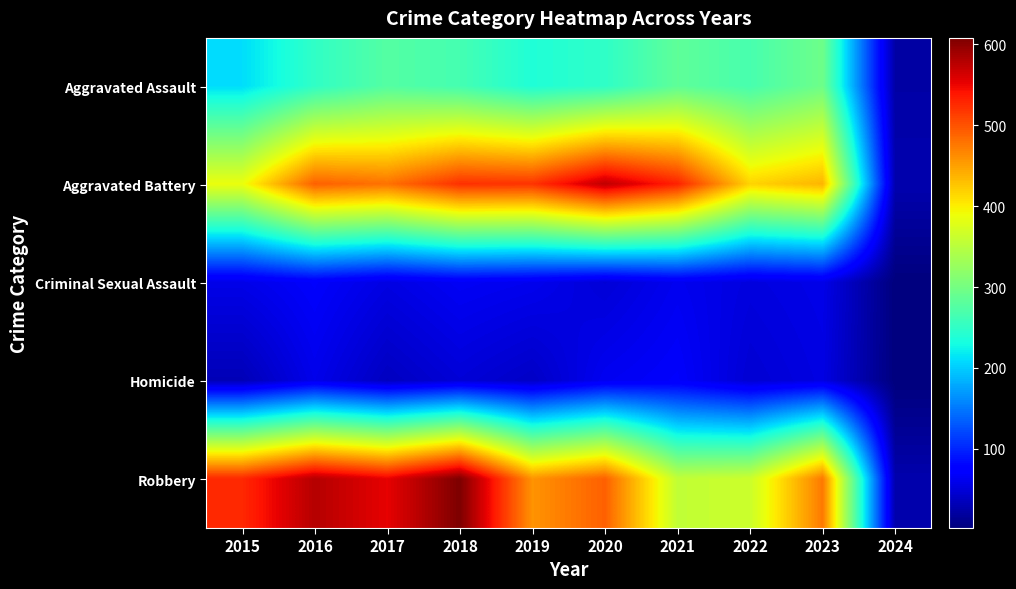

How many data points does each series have?

10